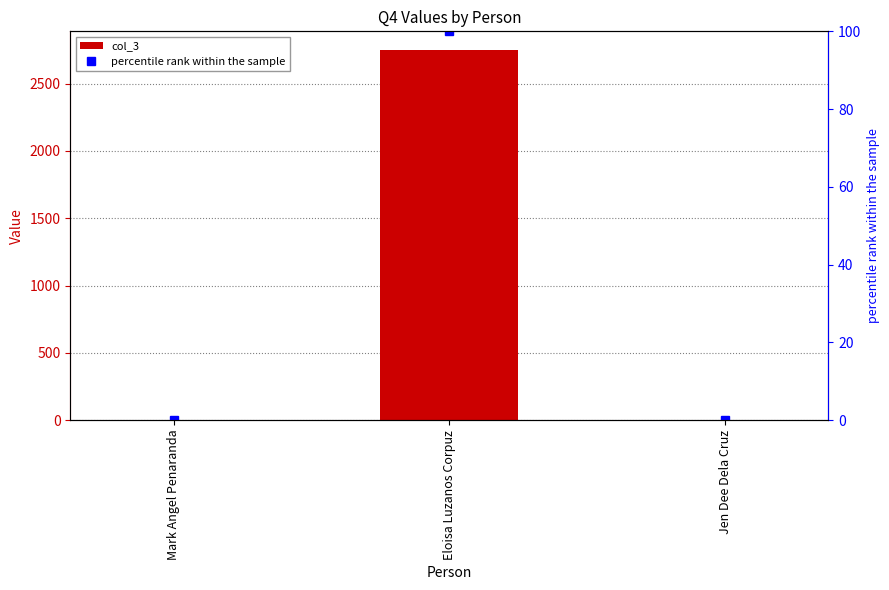

What is the label of the 1st bar from the right?

Jen Dee Dela Cruz